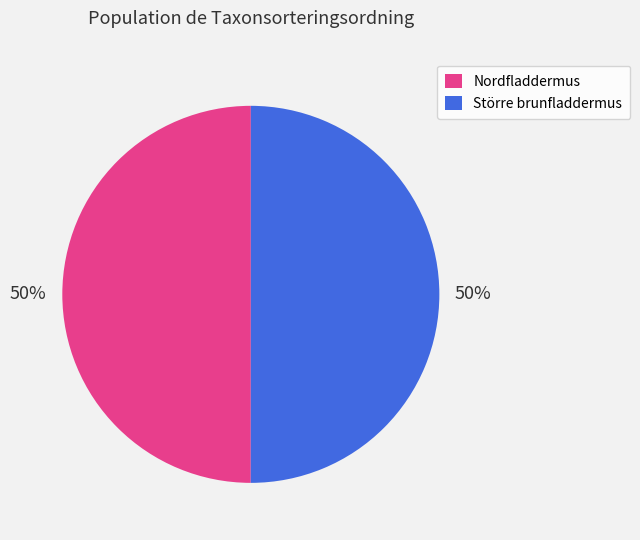

Is the sum of Större brunfladdermus and Nordfladdermus greater than half?

Yes